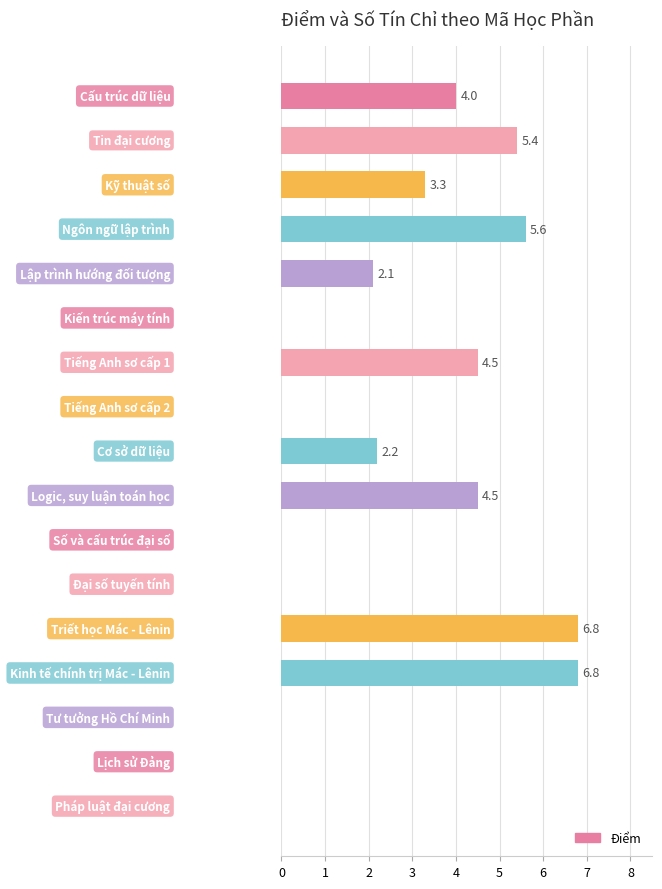

What is the greatest value displayed?

6.8